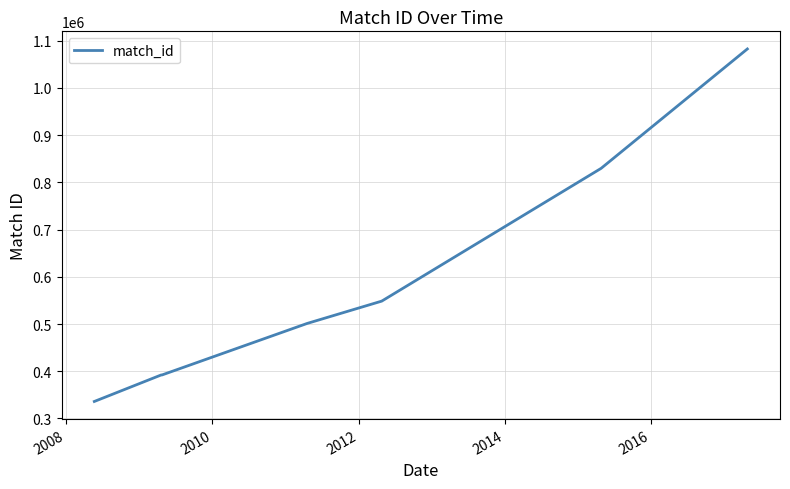

What is the difference between the second highest and minimum values?

493725